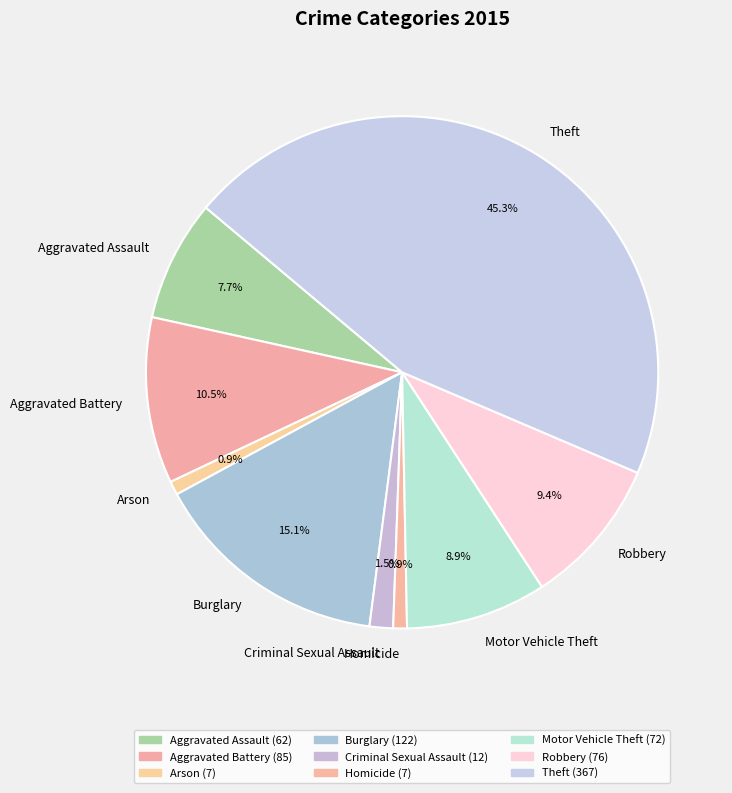

How many segments does this pie chart have?

9